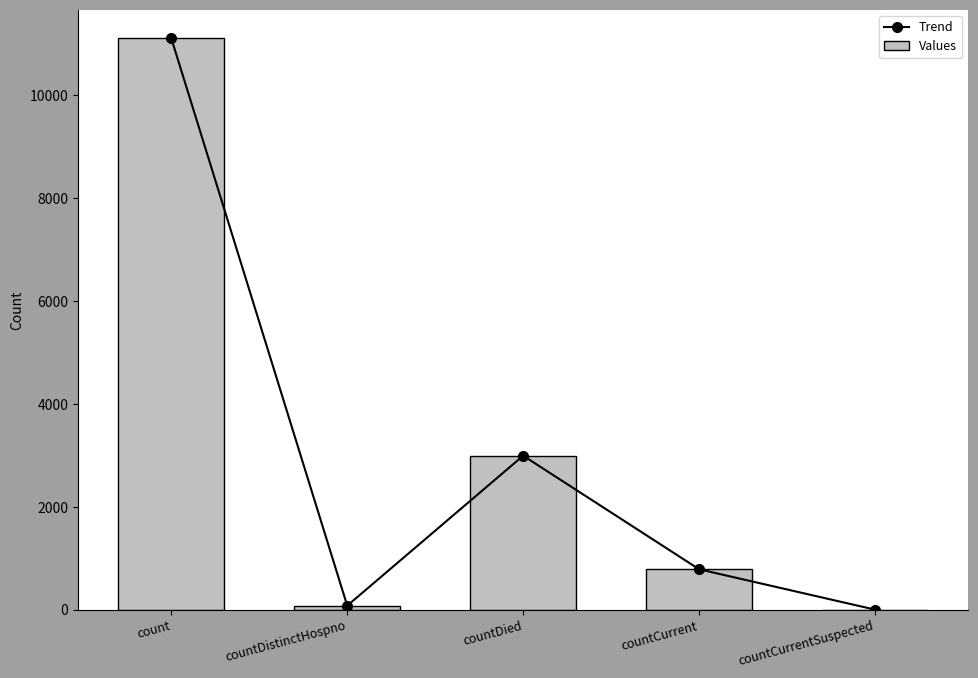

How many positive values does the Trend series have?

4